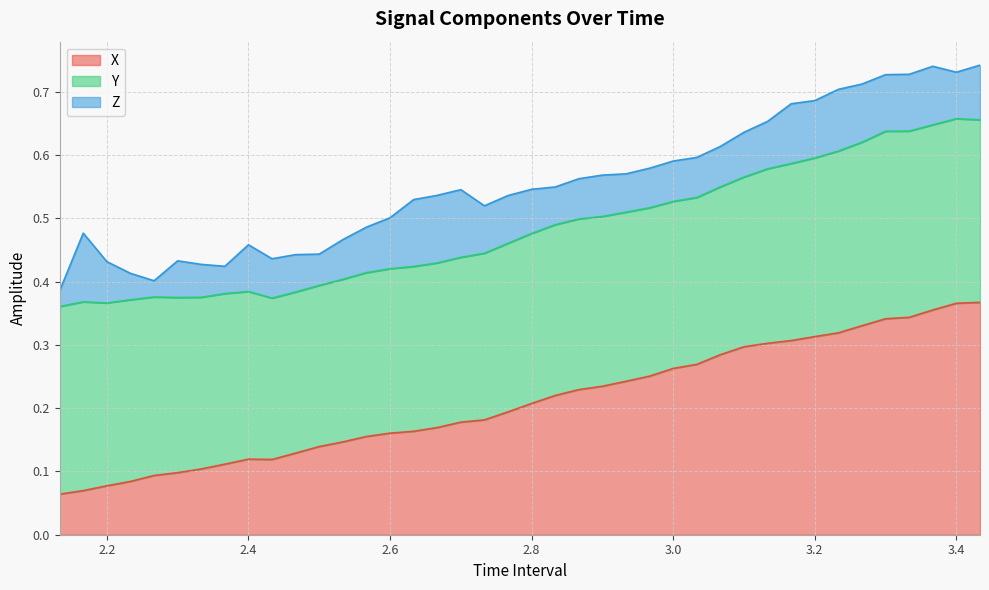

What is the average value of the Y series?

0.3